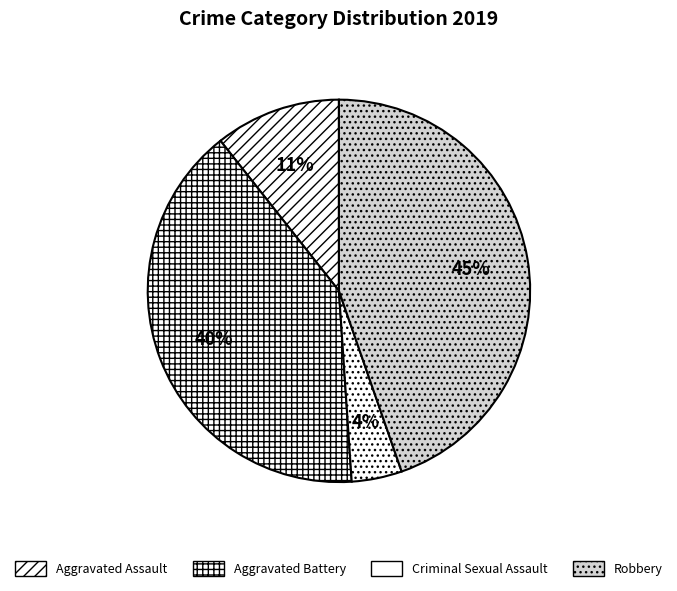

What is the ratio of the value at Robbery to the value at Aggravated Battery?

1.1